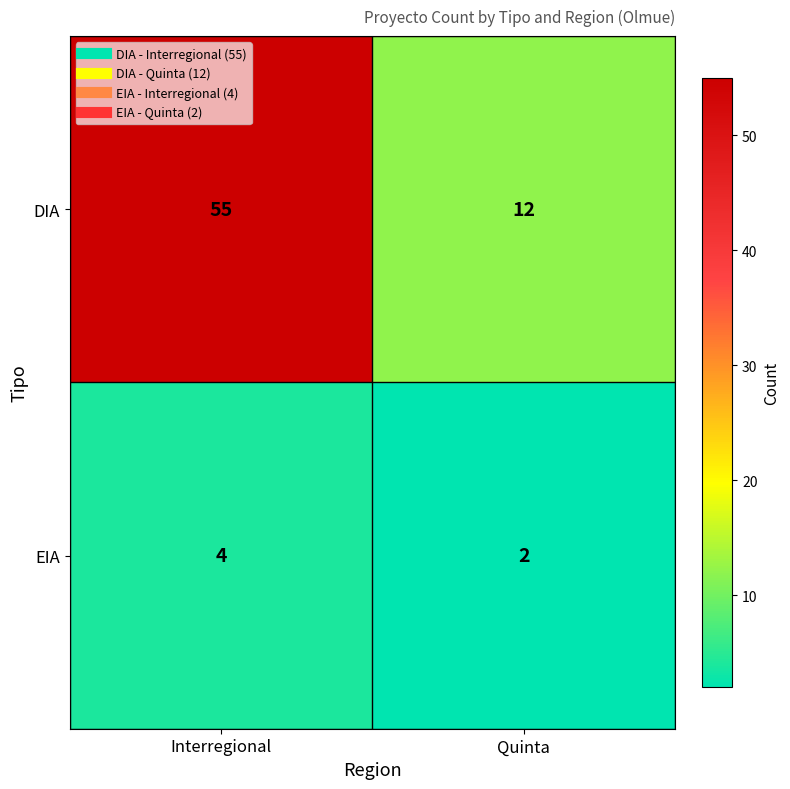

At which label is DIA closest to 33?

Quinta